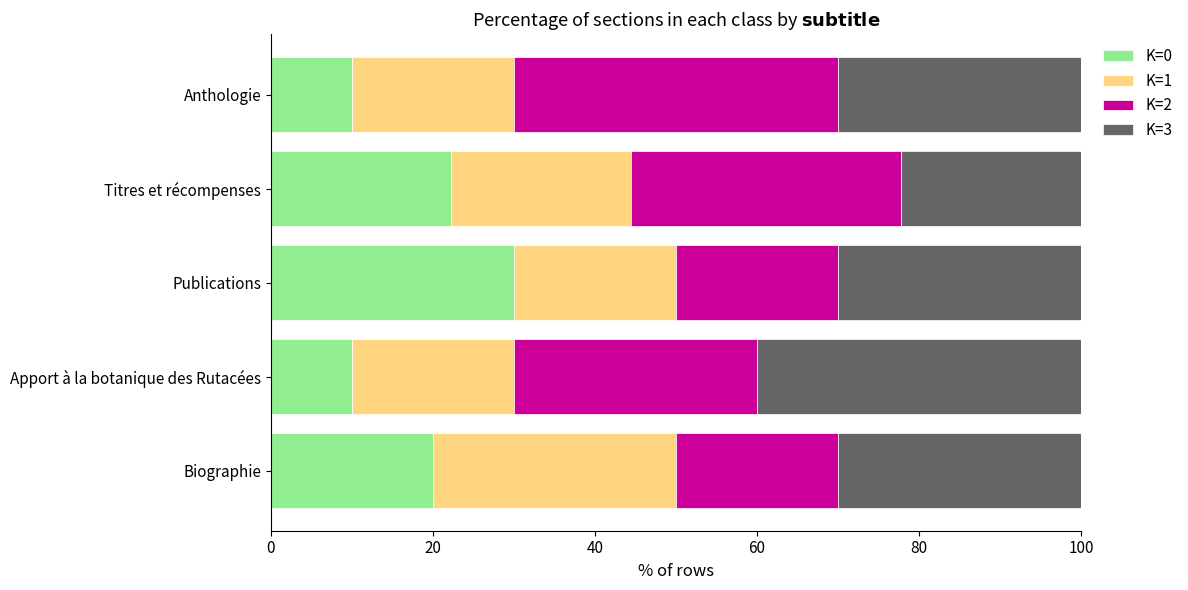

How many values in the K=0 series are below 20?

2